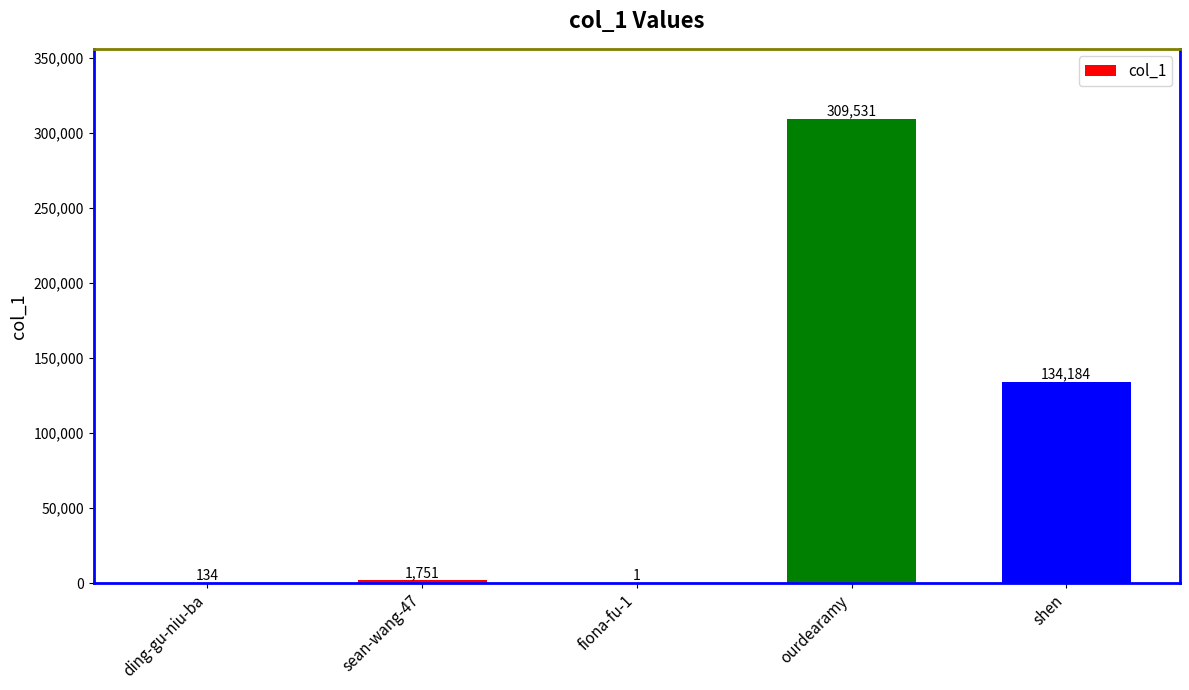

What is the change in value from ourdearamy to shen?

-175347